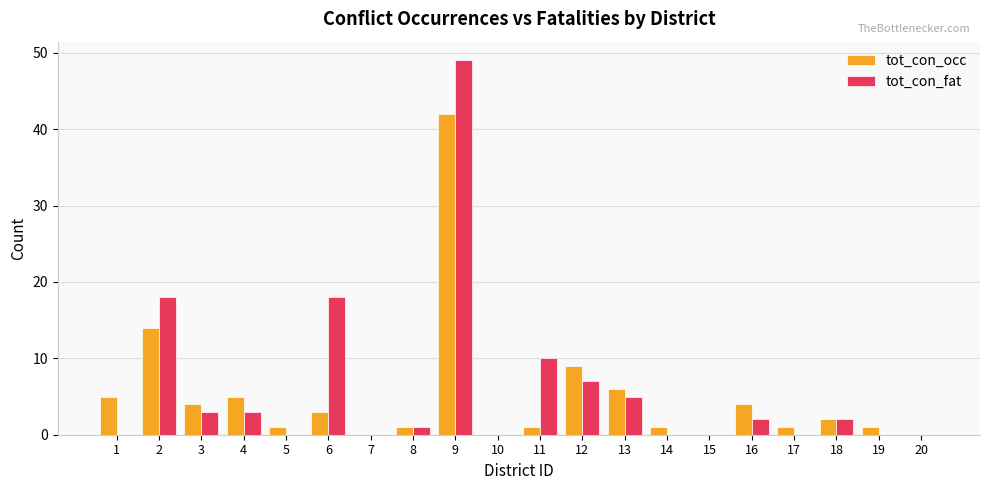

At which category is the sum across all series the highest?

9